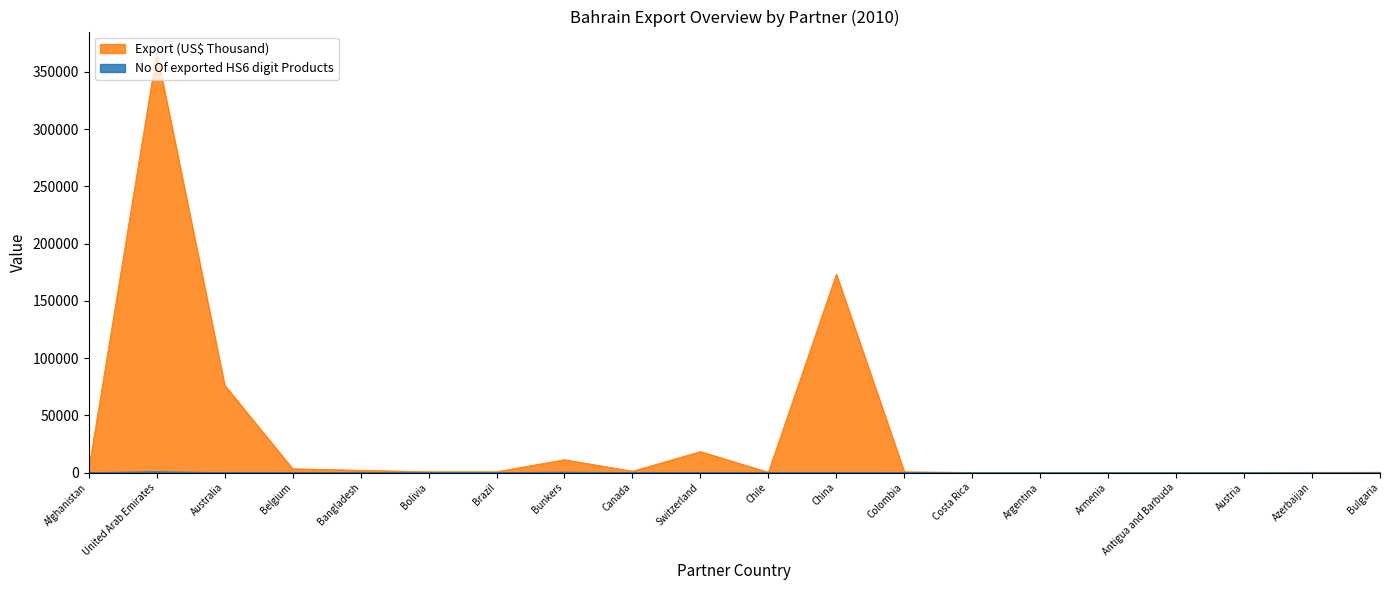

Where is Export (US$ Thousand) nearest to the value 183420?

China